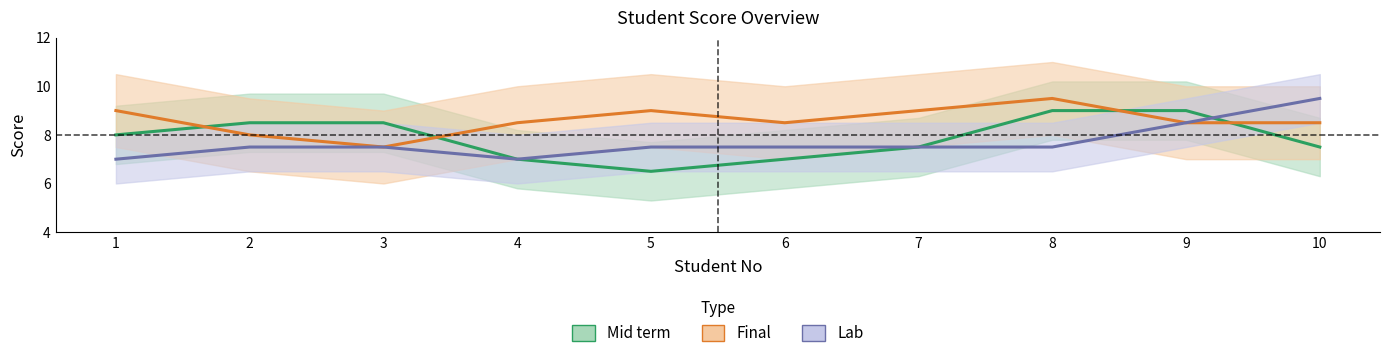

What is the value of the Final point at the 9th from the left?

8.5